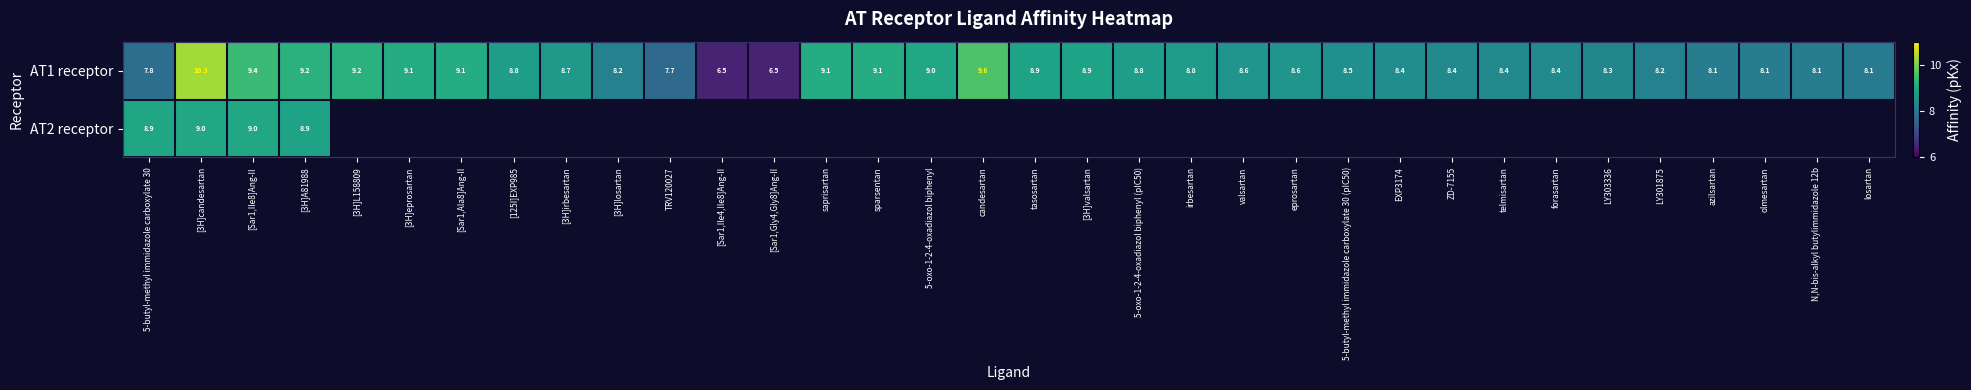

What is the maximum value shown in the chart?

10.3